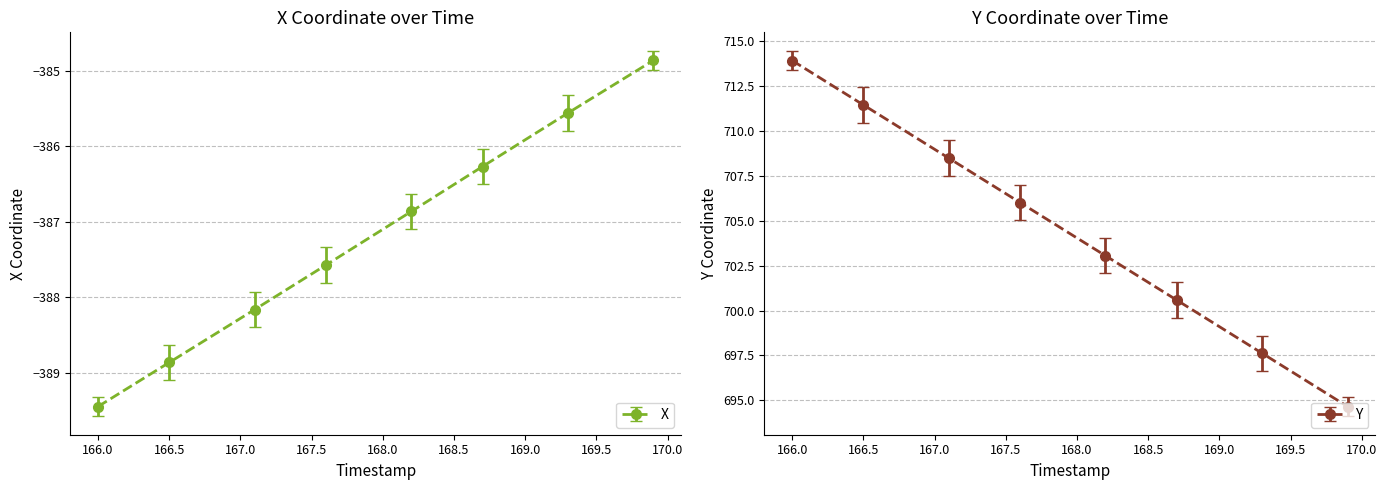

What is the difference between the highest and lowest values at 9?

1097.9